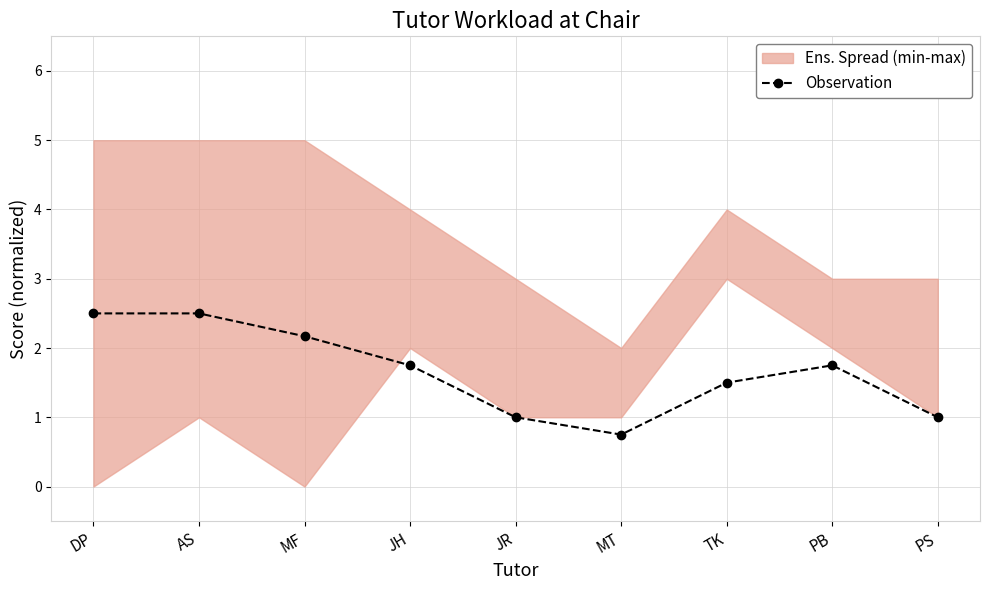

Reading left to right, list all the values displayed in this chart.

DP=2.5	AS=2.5	MF=2.2	JH=1.8	JR=1.0	MT=0.8	TK=1.5	PB=1.8	PS=1.0